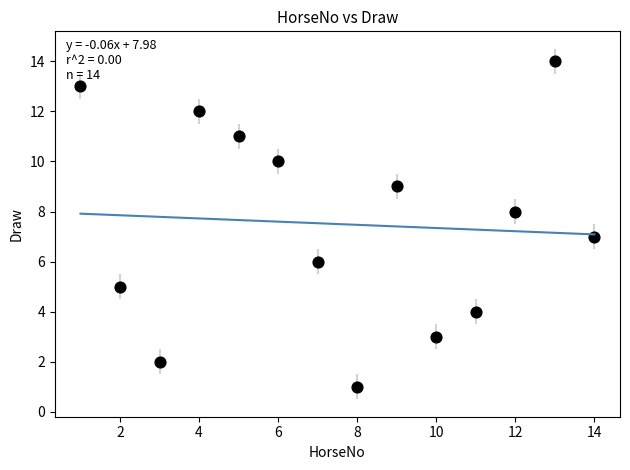

What is the range of X values (max minus min)?

13